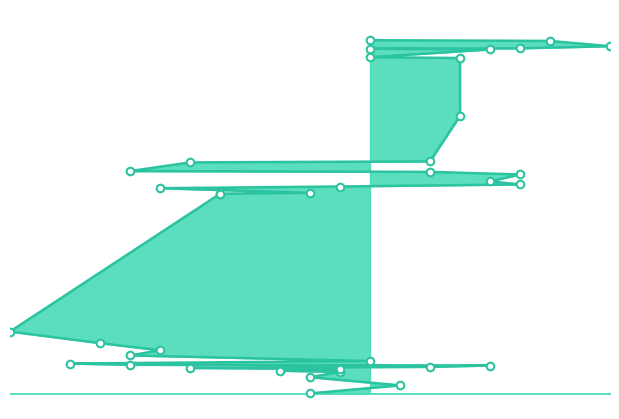

What is the ratio of the value at 101 to the value at 105?

0.5